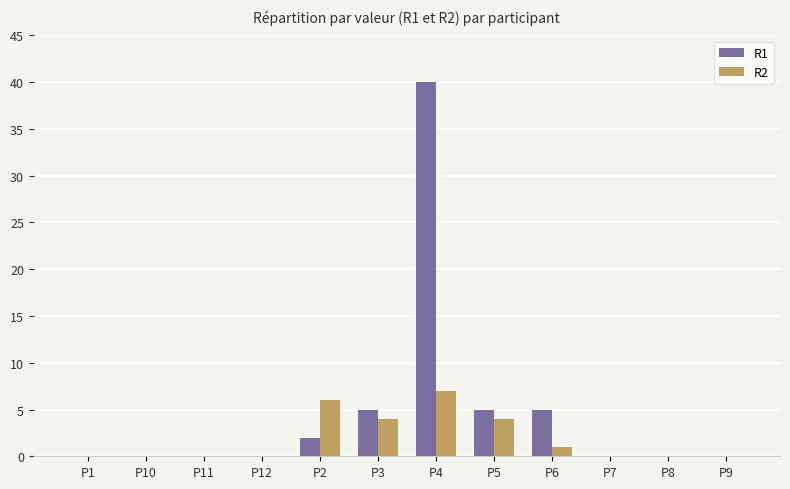

How many data points does each series have?

12